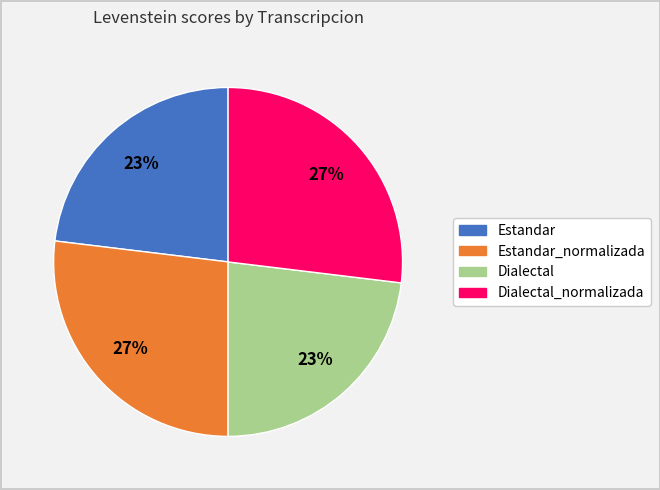

Does any single category account for the majority?

No